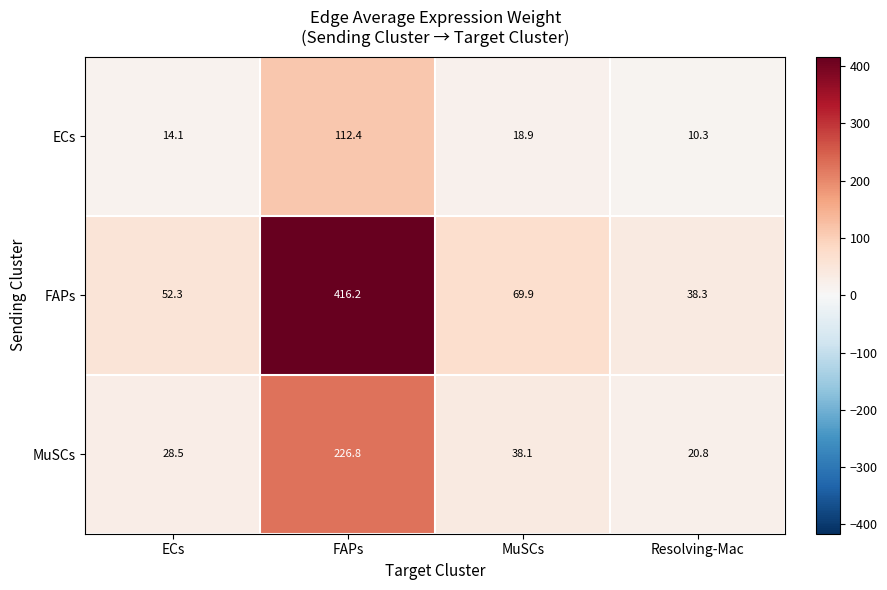

Reading left to right, what are all the values shown in this chart?

ECs: ECs=14.1	FAPs=112.4	MuSCs=18.9	Resolving-Mac=10.3
FAPs: ECs=52.3	FAPs=416.2	MuSCs=69.9	Resolving-Mac=38.3
MuSCs: ECs=28.5	FAPs=226.8	MuSCs=38.1	Resolving-Mac=20.8